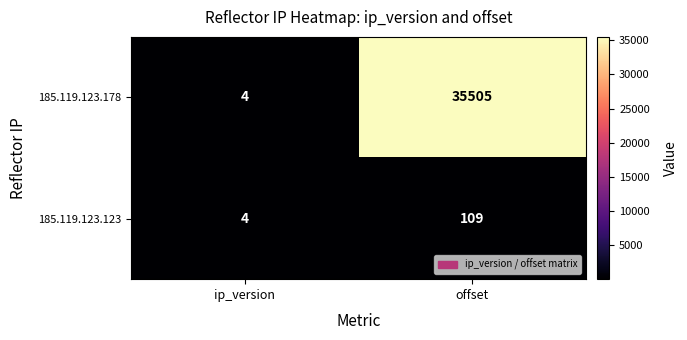

The 185.119.123.123 series shows 7 at ip_version. True or false?

False